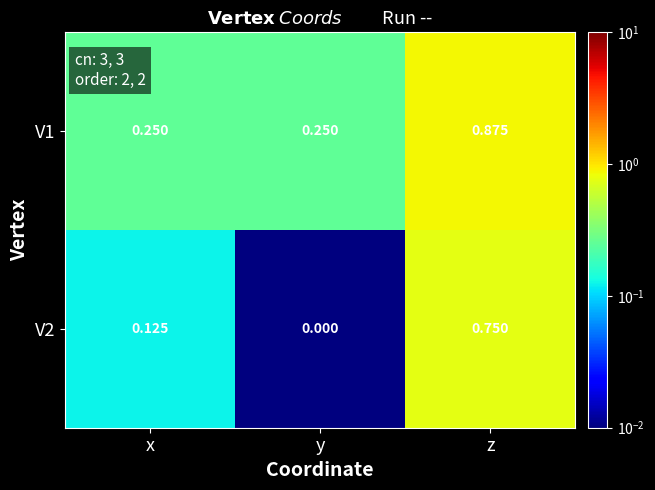

Which category has the lowest value across all series?

y